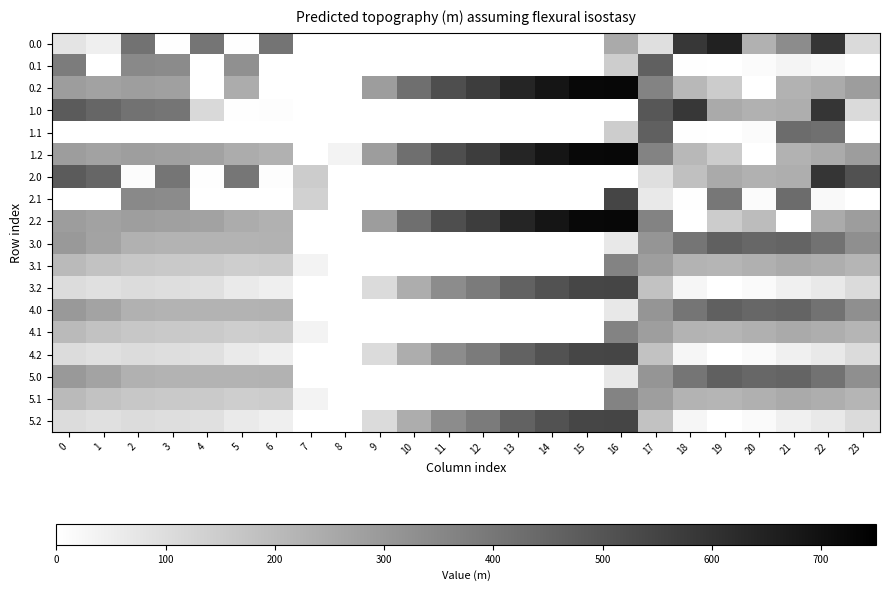

What is the difference between the highest and lowest values at 2?

410.3